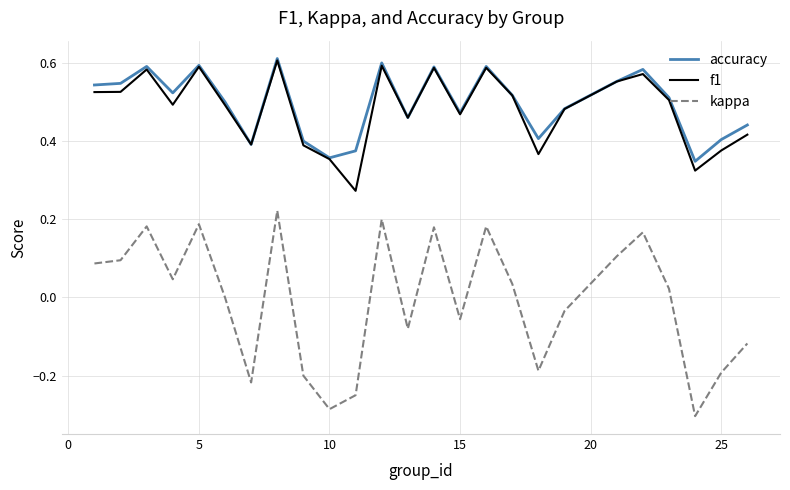

Which series has the largest range (max minus min)?

kappa